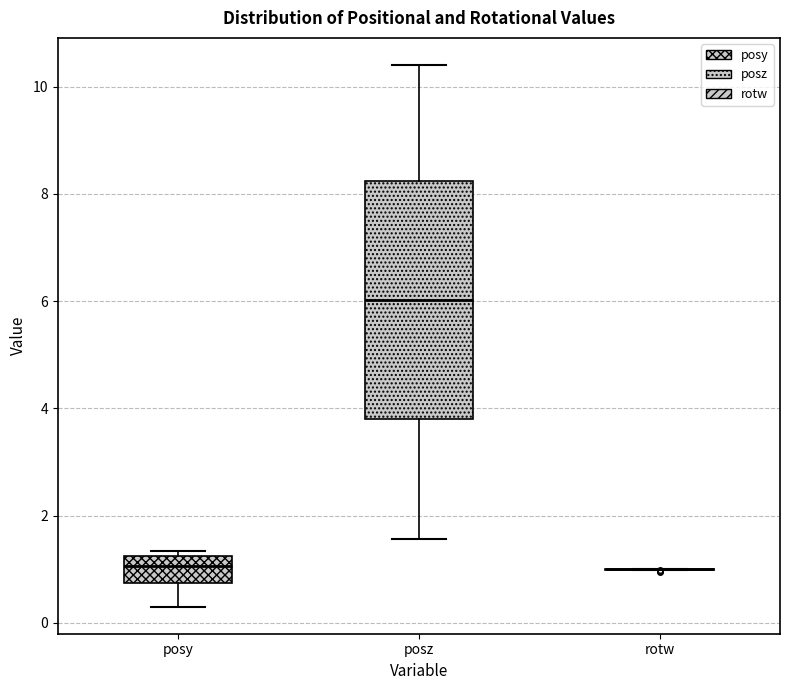

Reading left to right, transcribe this box plot: for each box, give where its median line is, the range the box spans, and where its two whiskers end, as read against the y-axis. The values are not printed on the chart, so give them approximately, as read against the axis.

posy: median 1.0, box 0.8 to 1.2, whiskers 0.4 to 1.4
posz: median 6.0, box 3.8 to 8.2, whiskers 1.6 to 10.4
rotw: box collapsed to a line at 1.0, whiskers 1.0 to 1.0